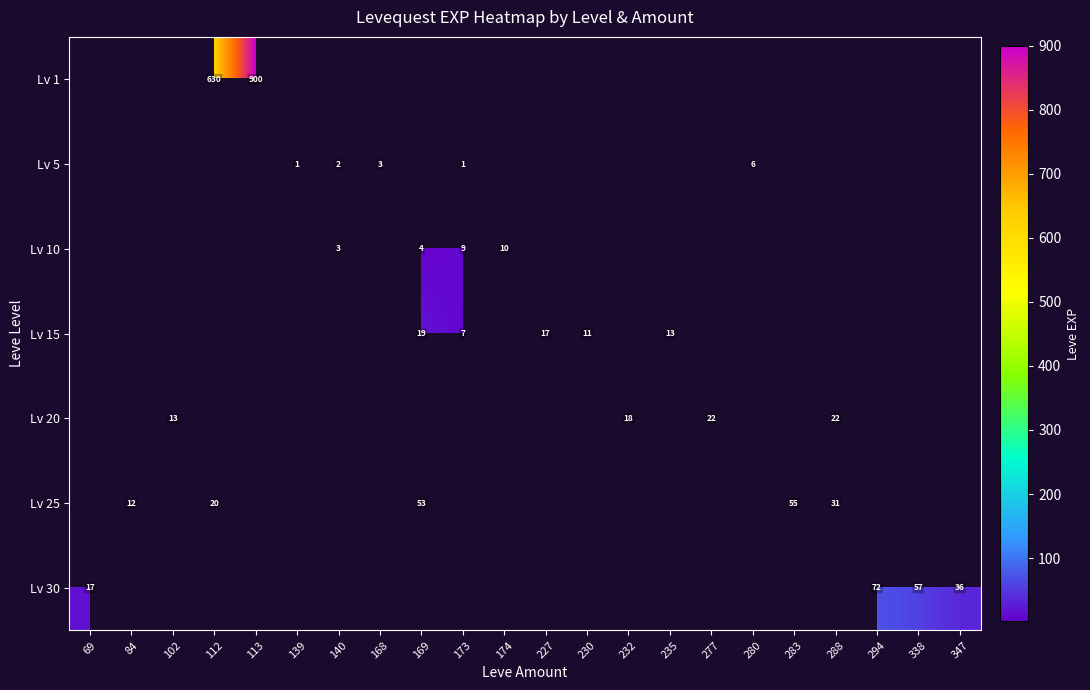

What is the difference between the Lv 5 values at 140 and 280?

4